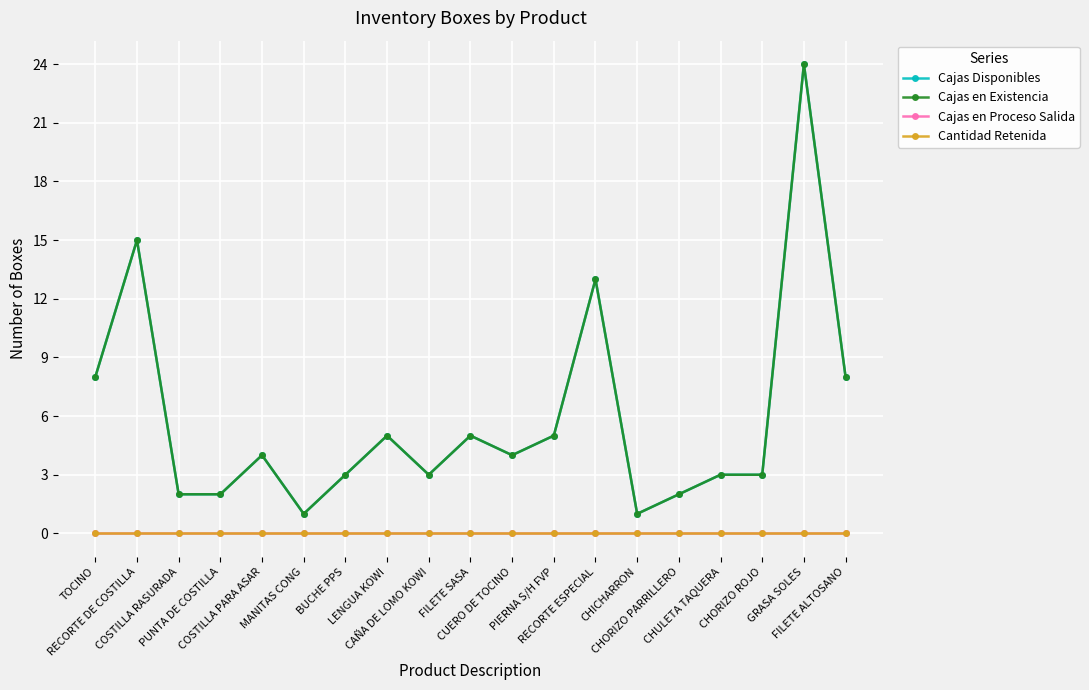

Reading left to right, transcribe all the data shown in this chart.

Cajas Disponibles: 8	15	2	2	4	1	3	5	3	5	4	5	13	1	2	3	3	24	8
Cajas en Existencia: 8	15	2	2	4	1	3	5	3	5	4	5	13	1	2	3	3	24	8
Cajas en Proceso Salida: 0	0	0	0	0	0	0	0	0	0	0	0	0	0	0	0	0	0	0
Cantidad Retenida: 0	0	0	0	0	0	0	0	0	0	0	0	0	0	0	0	0	0	0